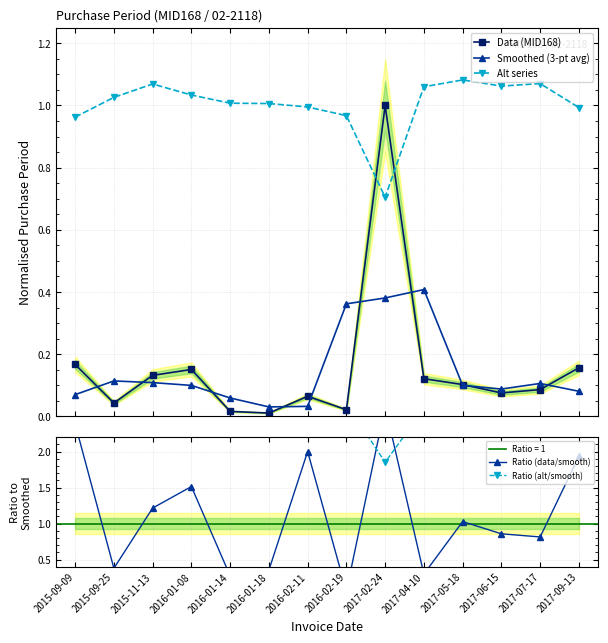

The Smoothed (3-pt avg) series shows 0.4 at 2017-04-10. True or false?

True